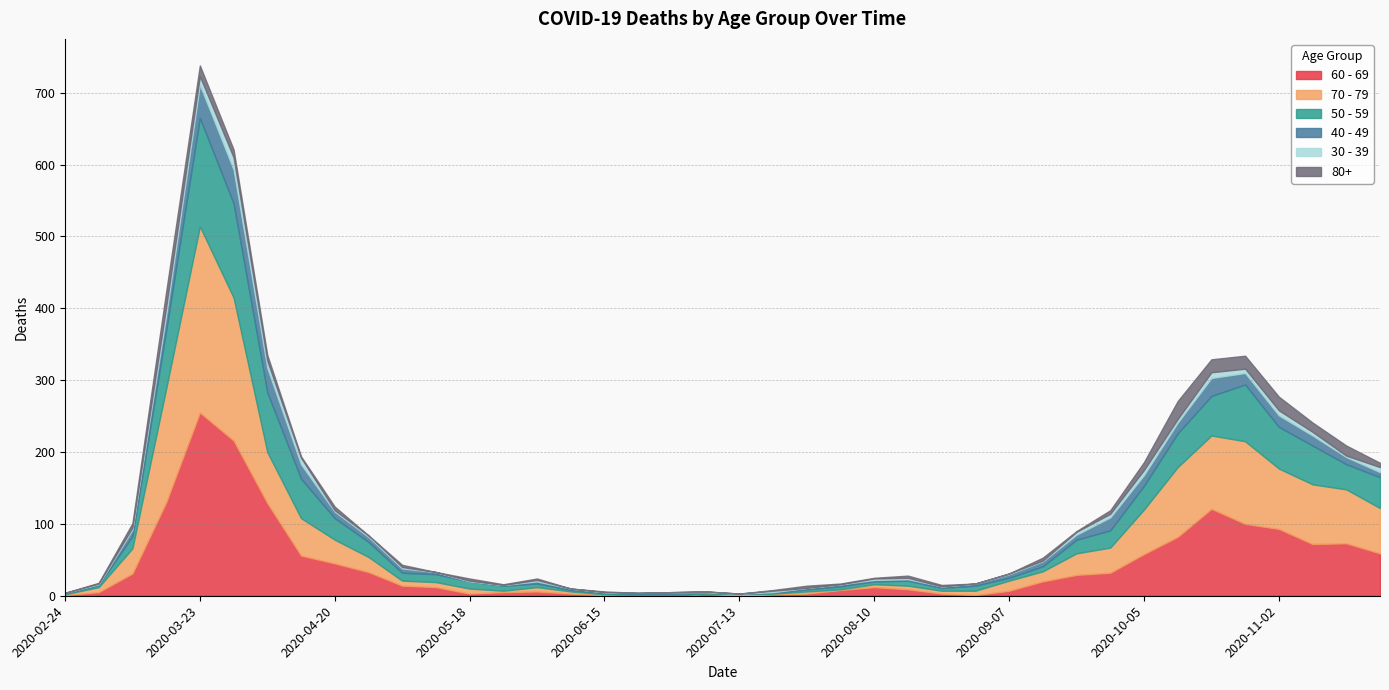

What is the spread (max minus min) of values at 2020-08-31?

7